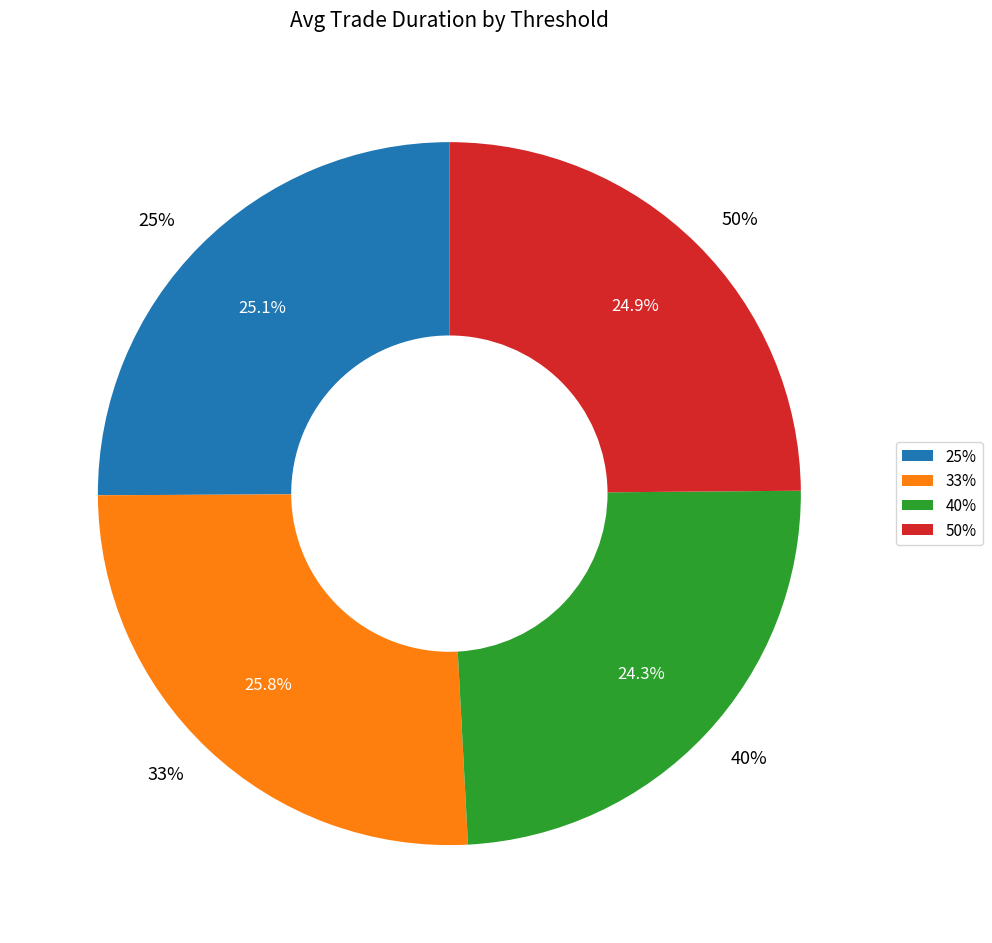

Between 33% and 25%, which is larger?

33%